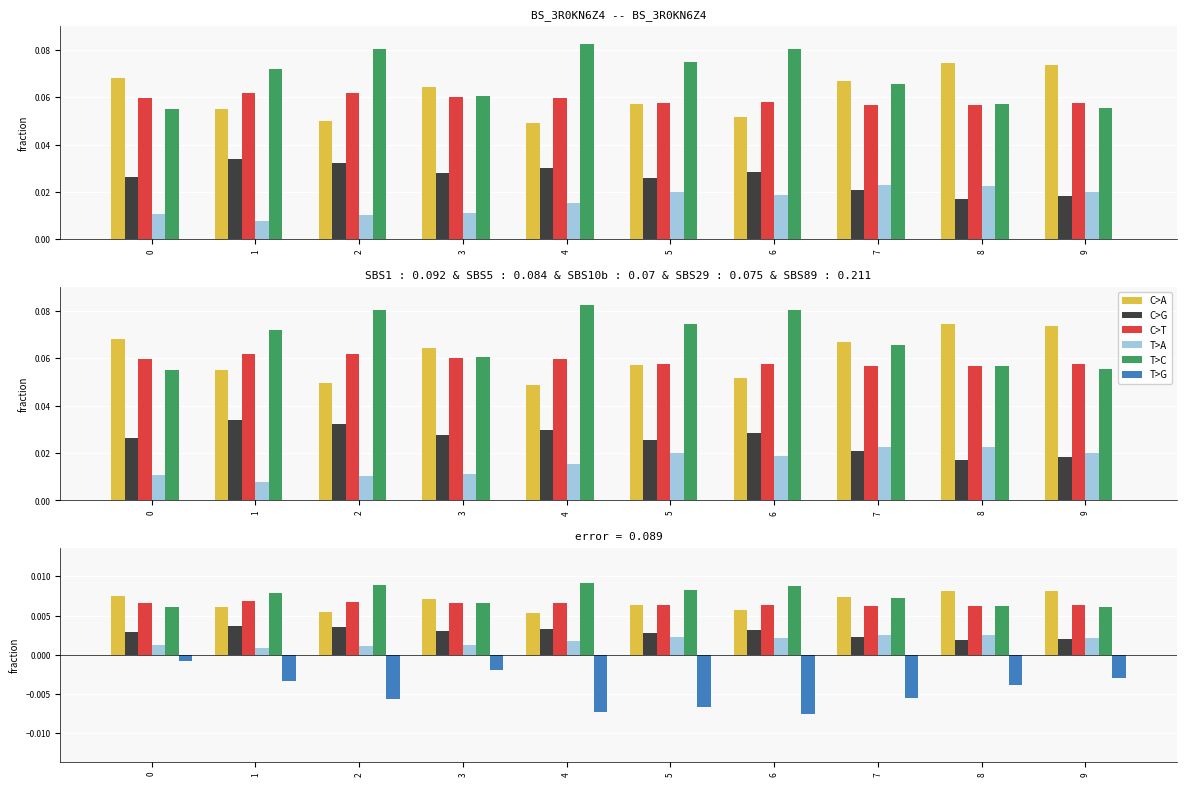

The T>C series shows 0.0 at 6. True or false?

False